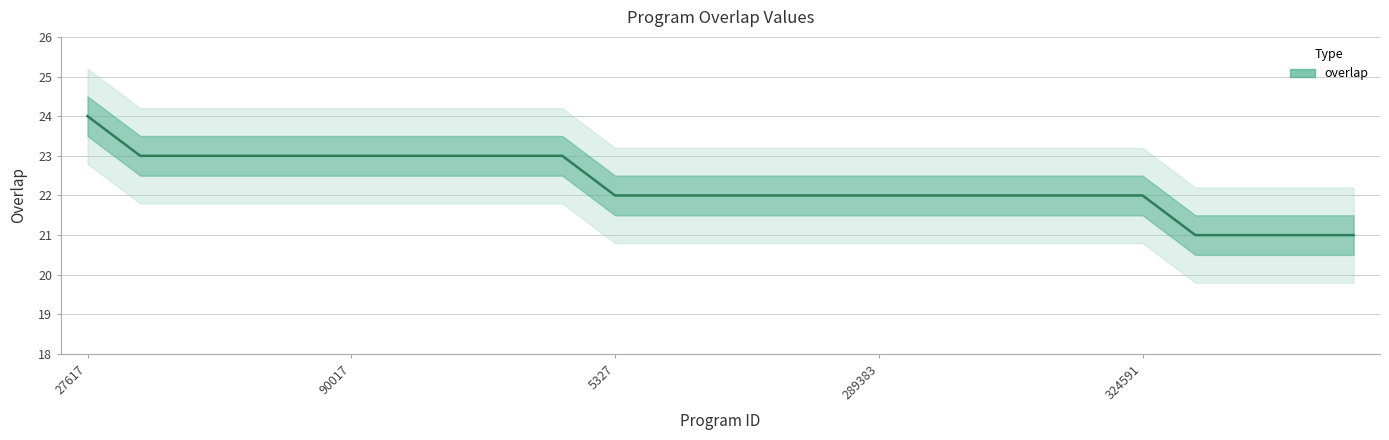

Reading right to left, what are all the values shown in this chart?

21	21	21	21	22	22	22	22	22	22	22	22	22	22	22	23	23	23	23	23	23	23	23	23	24